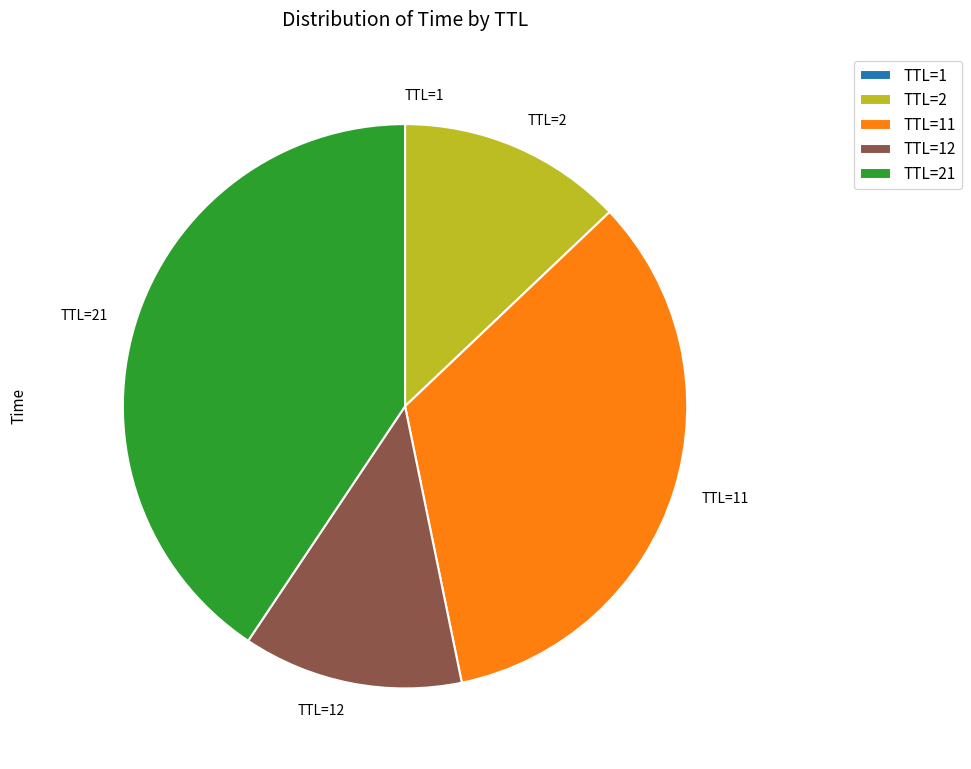

Which category has the biggest portion of the pie?

TTL=21